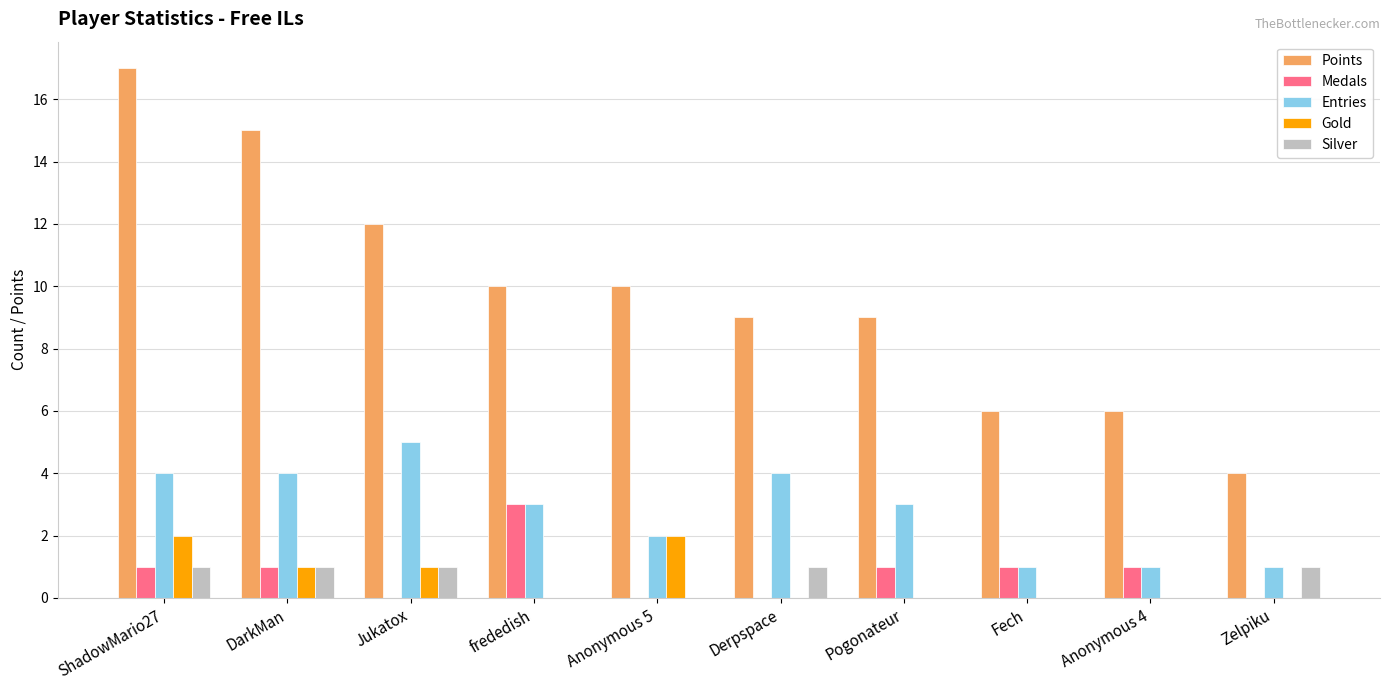

What is the difference between the Silver values at Pogonateur and Zelpiku?

1